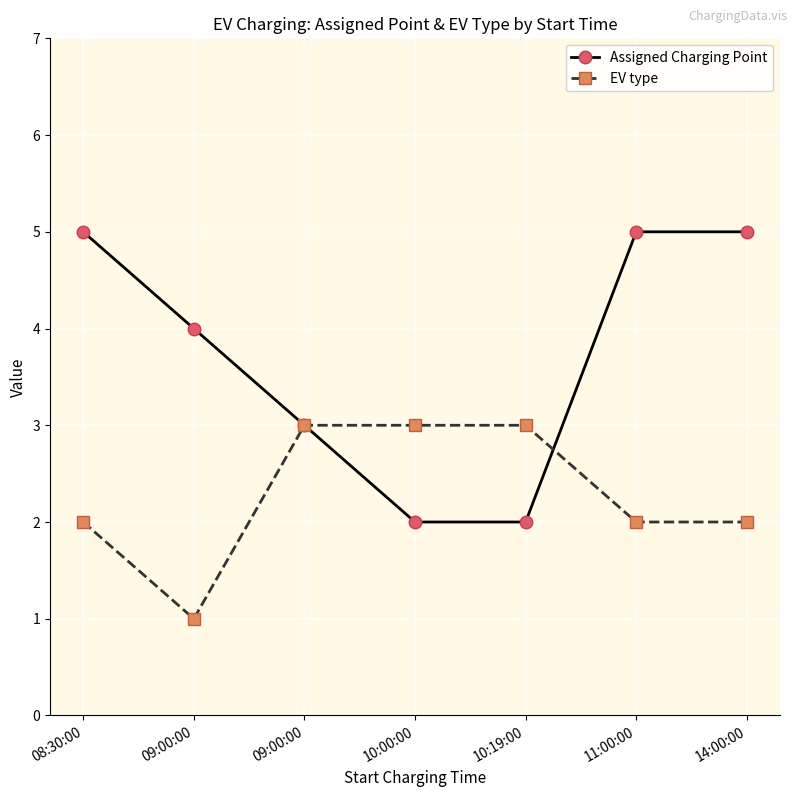

What is the difference between the Assigned Charging Point values at 09:00:00 and 10:19:00?

1